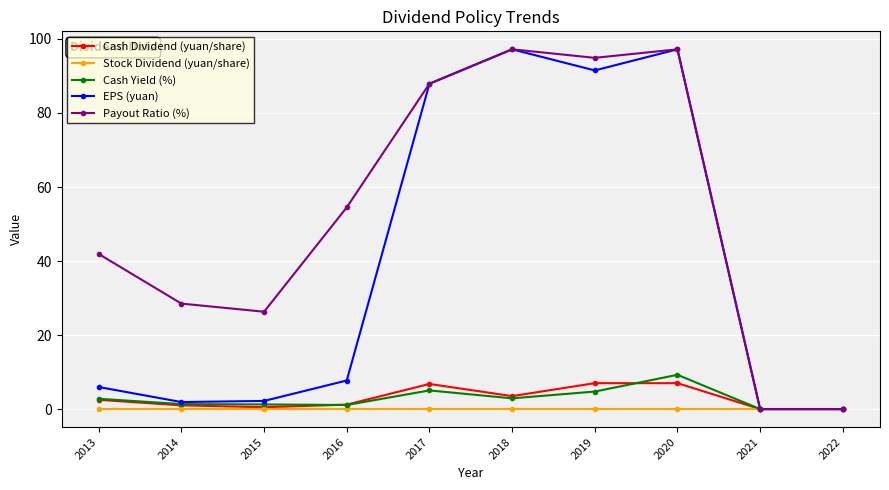

True or false: EPS (yuan) has a value of 58.3 at 2021.

False